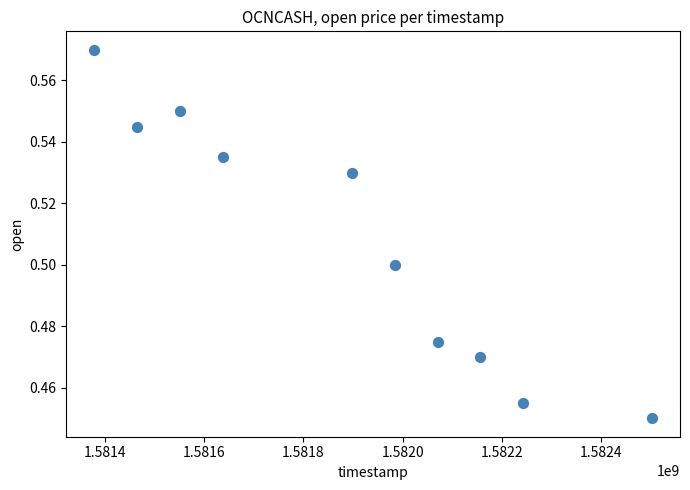

What is the range of X values (max minus min)?

1123200.0